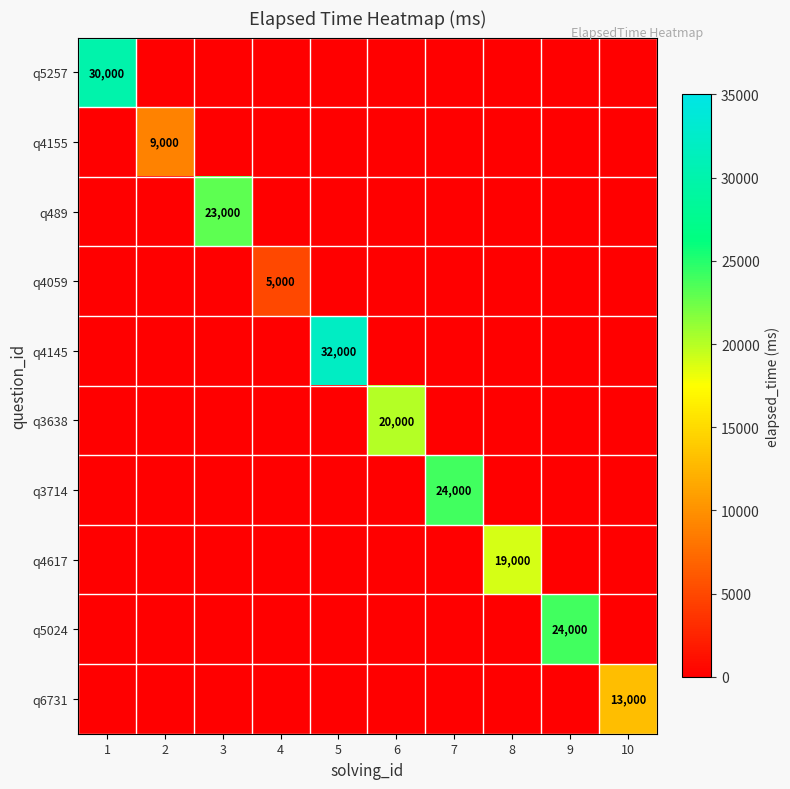

What is the difference between the highest and lowest values at 5?

32000